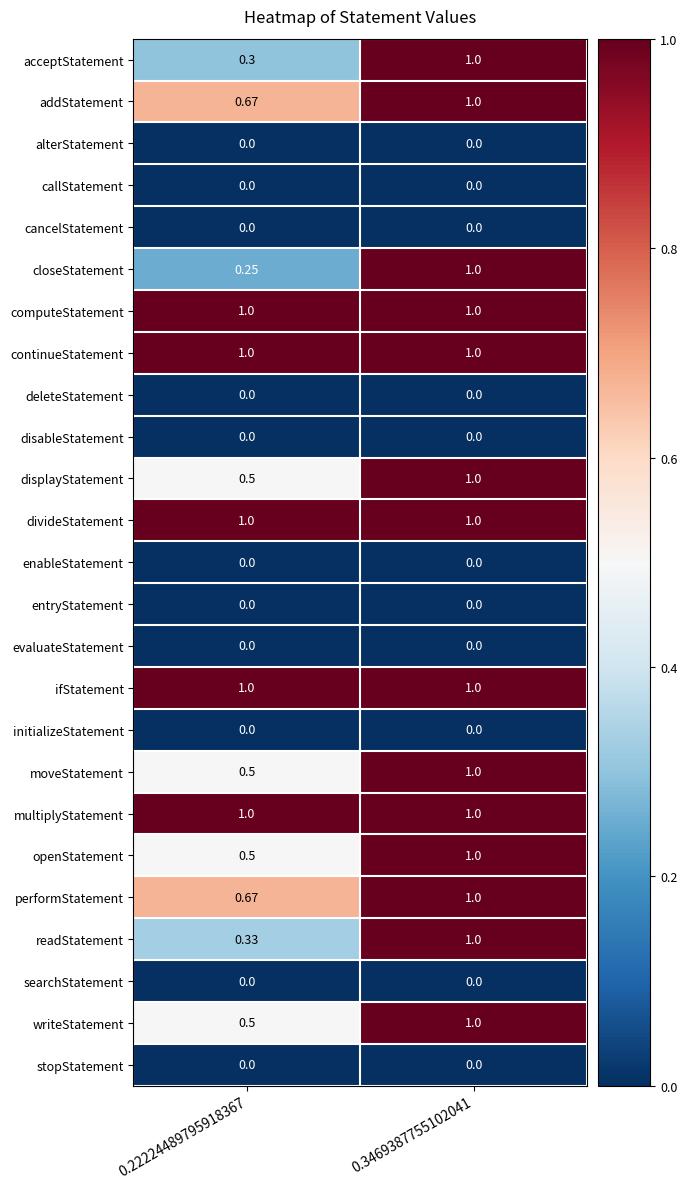

Which series changed the most between 0.22224489795918367 and 0.3469387755102041?

closeStatement